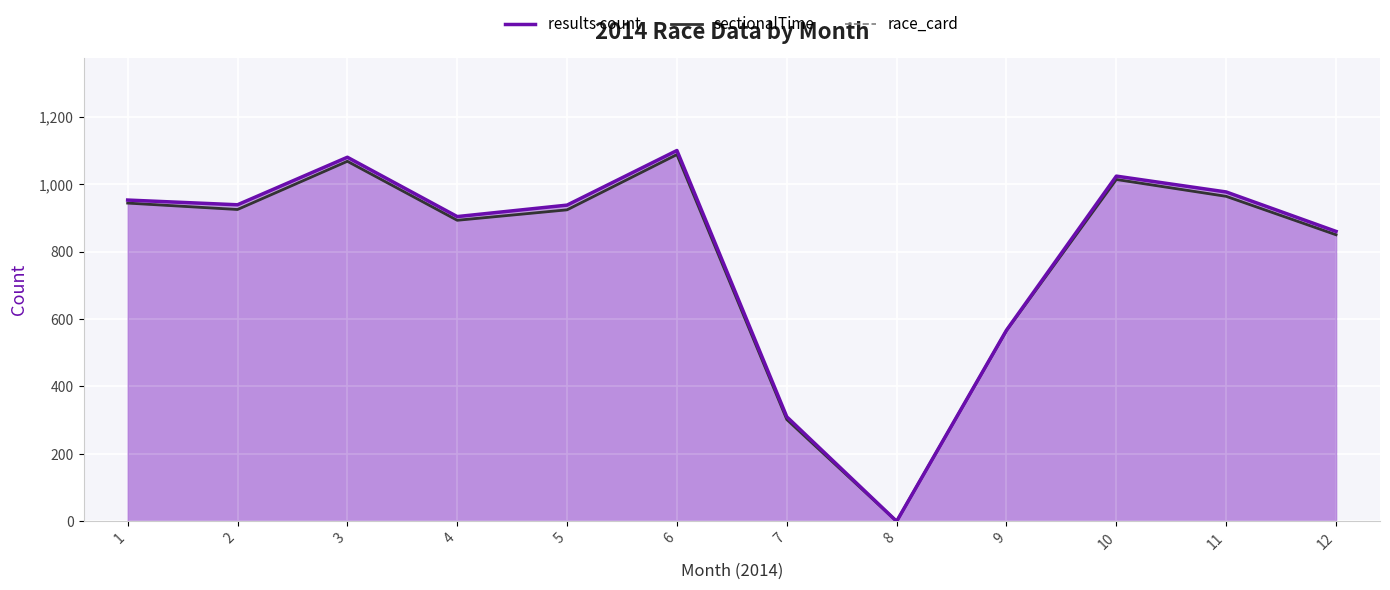

How many values in the sectionalTime series are below 925?

6